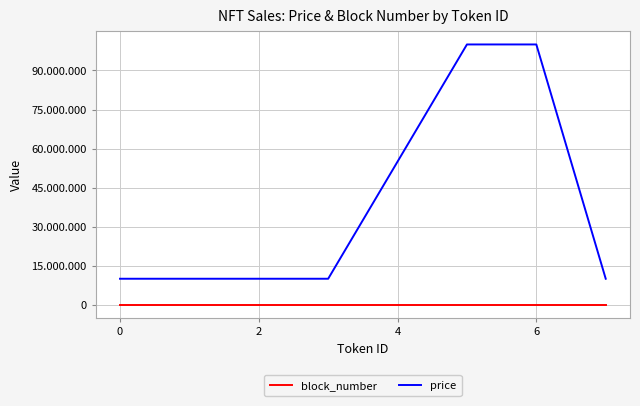

At how many categories does at least one series exceed 45251775?

2